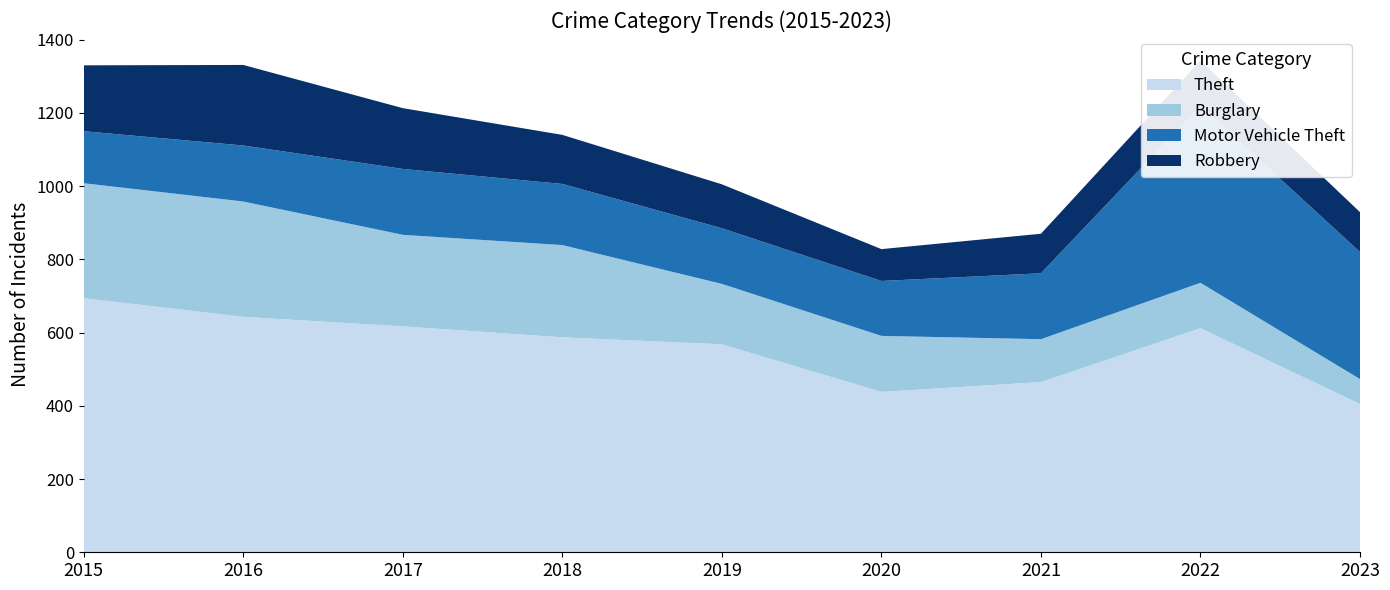

Reading right to left, transcribe all the data shown in this chart.

Theft: 405	612	465	438	568	587	617	643	694
Burglary: 68	124	117	153	165	252	250	315	314
Motor Vehicle Theft: 347	484	180	150	152	167	180	153	142
Robbery: 109	123	108	87	120	134	166	220	180